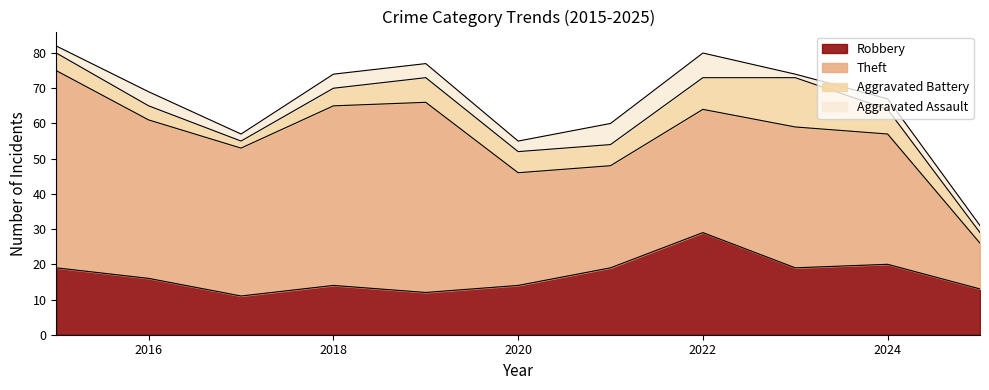

List the labels in order of Aggravated Battery value, smallest first.

2017, 2025, 2016, 2015, 2018, 2020, 2021, 2019, 2024, 2022, 2023